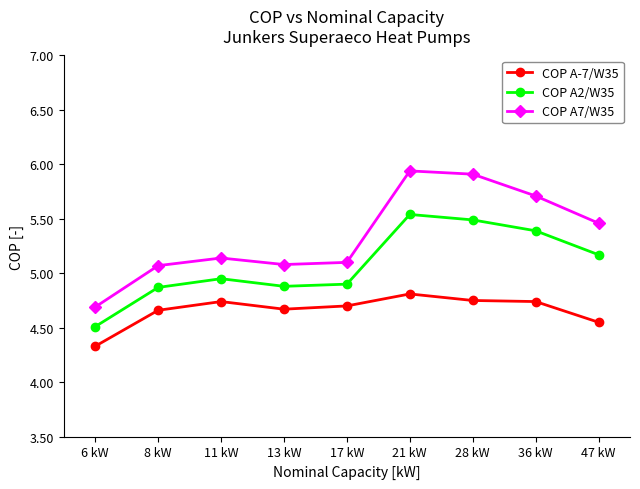

What is the difference between the maximum and second lowest values in the COP A7/W35 series?

0.9